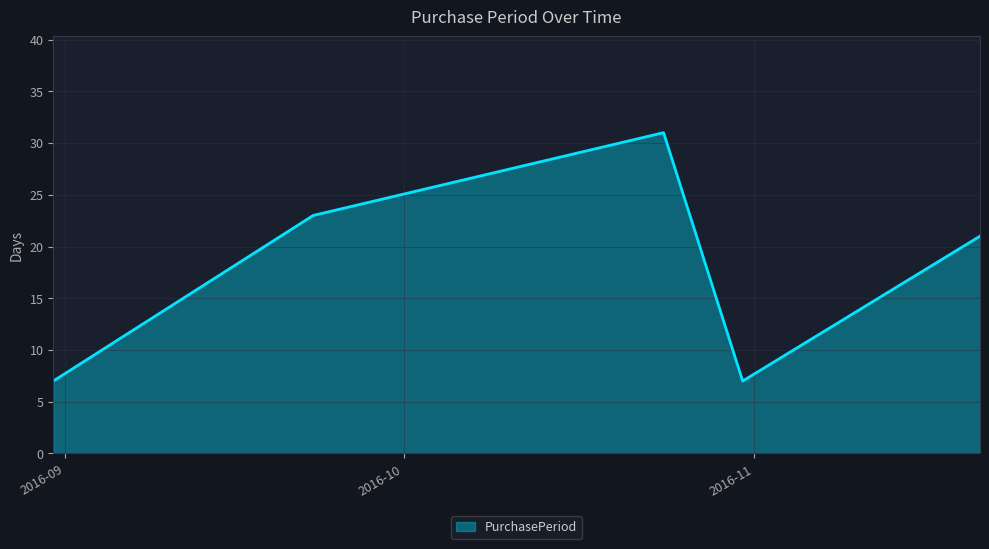

What is the difference between the second highest and second lowest values?

16